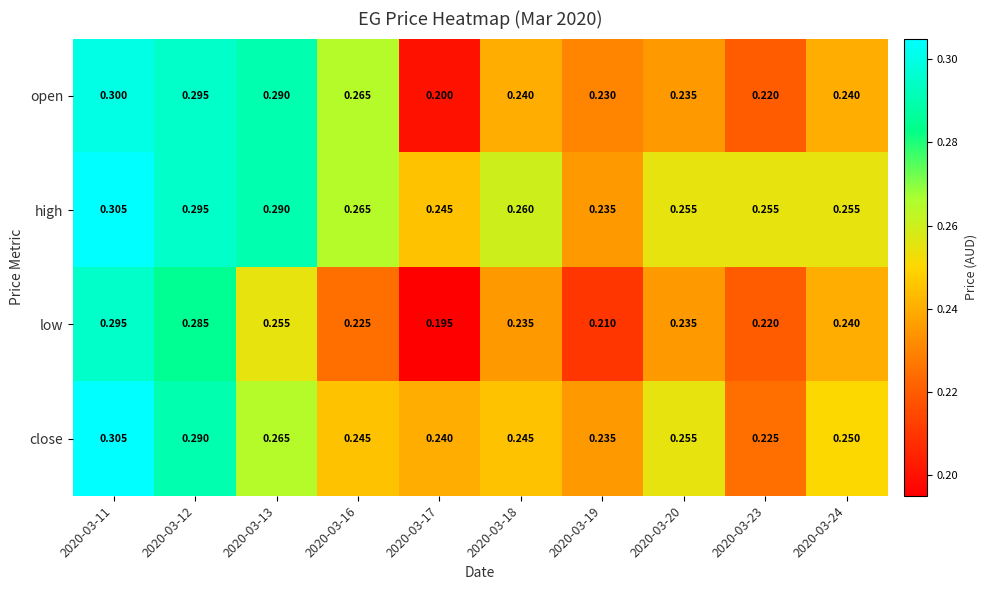

Between 2020-03-13 and 2020-03-19, which series saw the biggest shift?

open